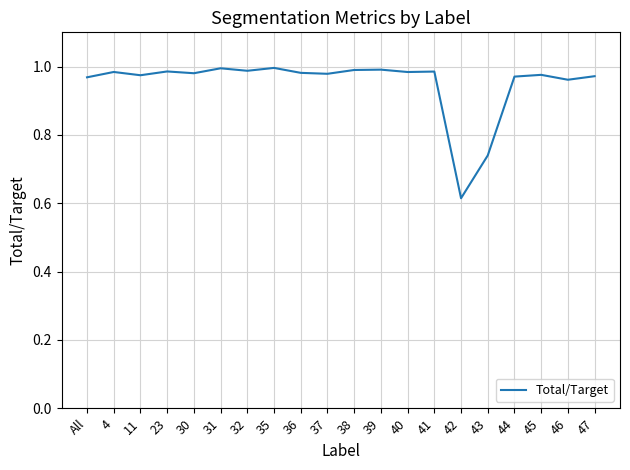

What position from the left is 37?

10